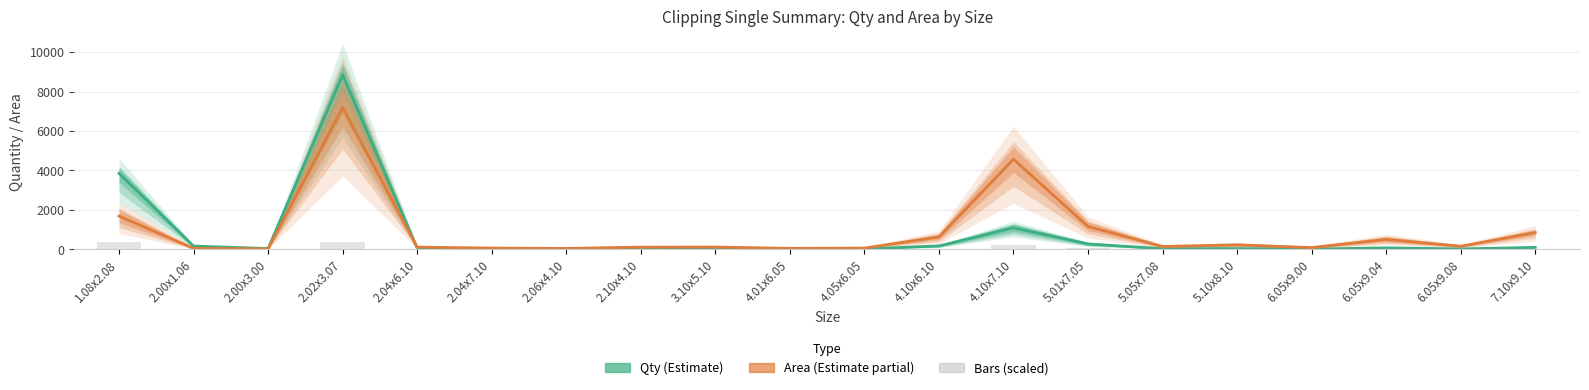

Is it true that Qty (Estimate) equals 23.0 at 6.05x9.08?

True